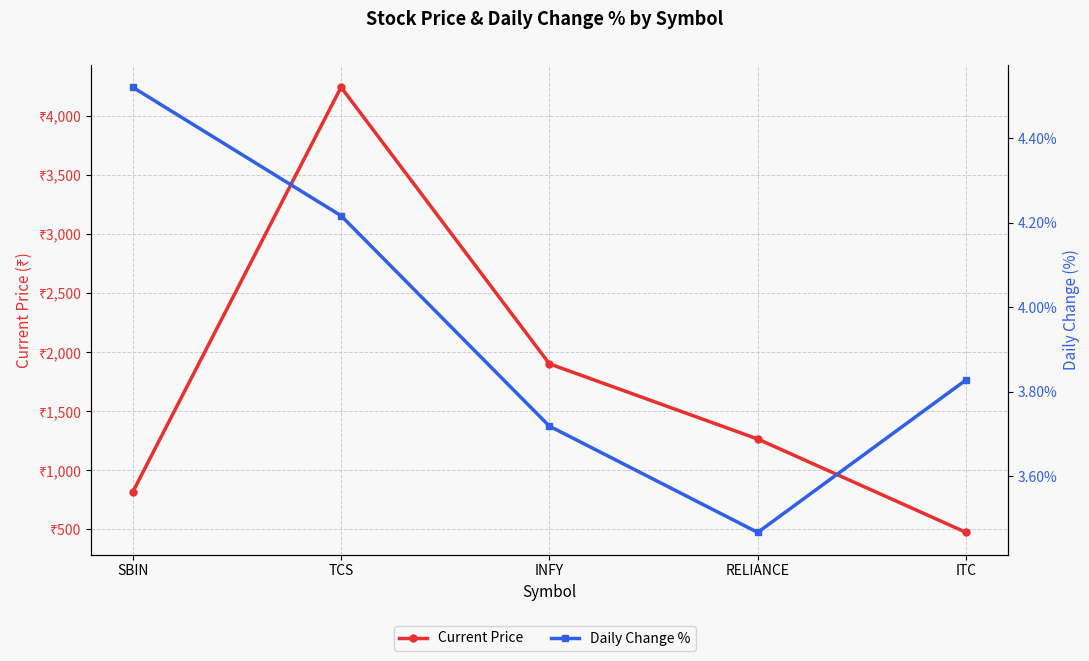

Between INFY and RELIANCE, which is larger?

INFY